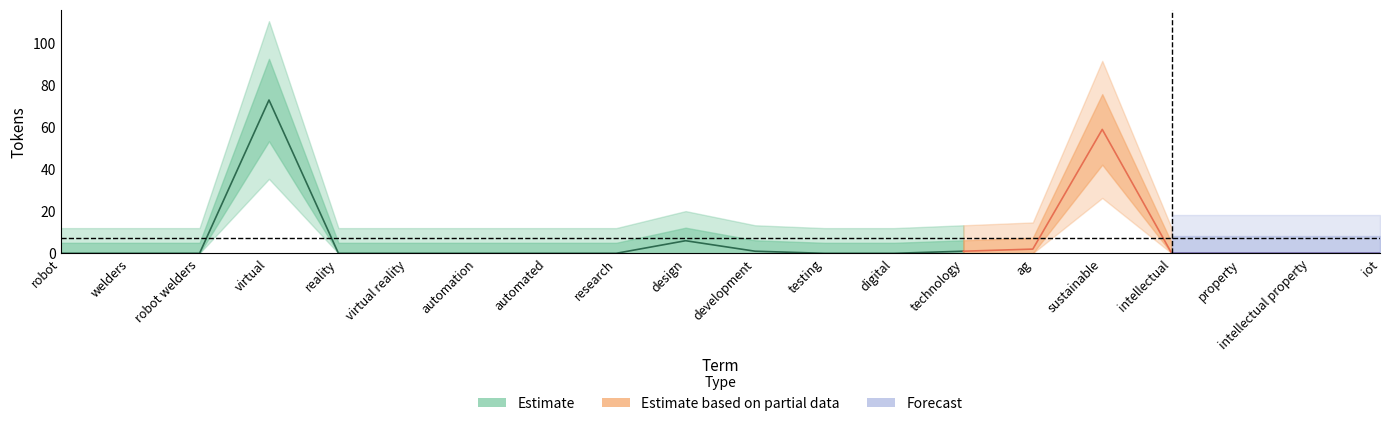

True or false: Forecast and Estimate based on partial data cross at least once.

False